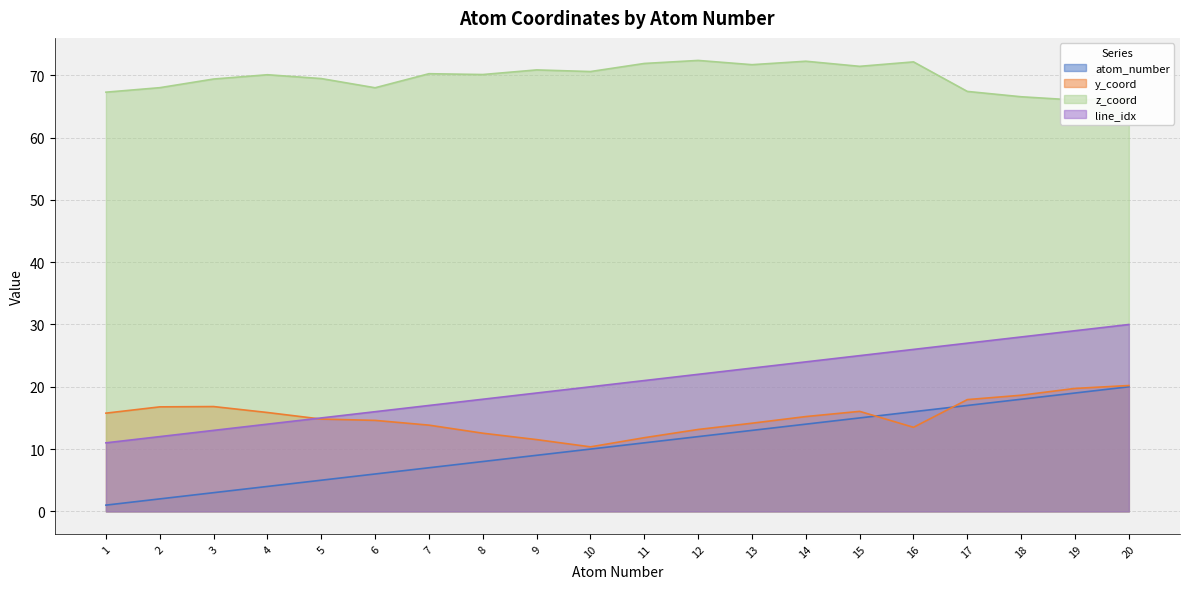

Read the z_coord value at 14.

72.3